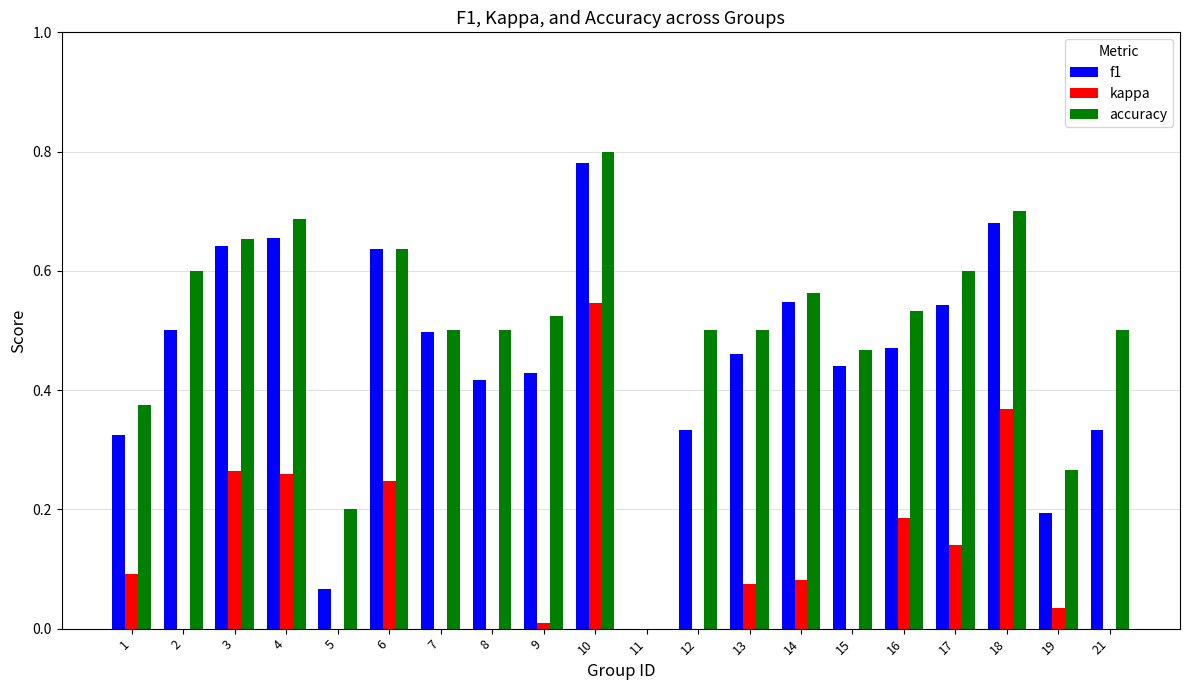

What is the approximate value of accuracy at 19?

0.3